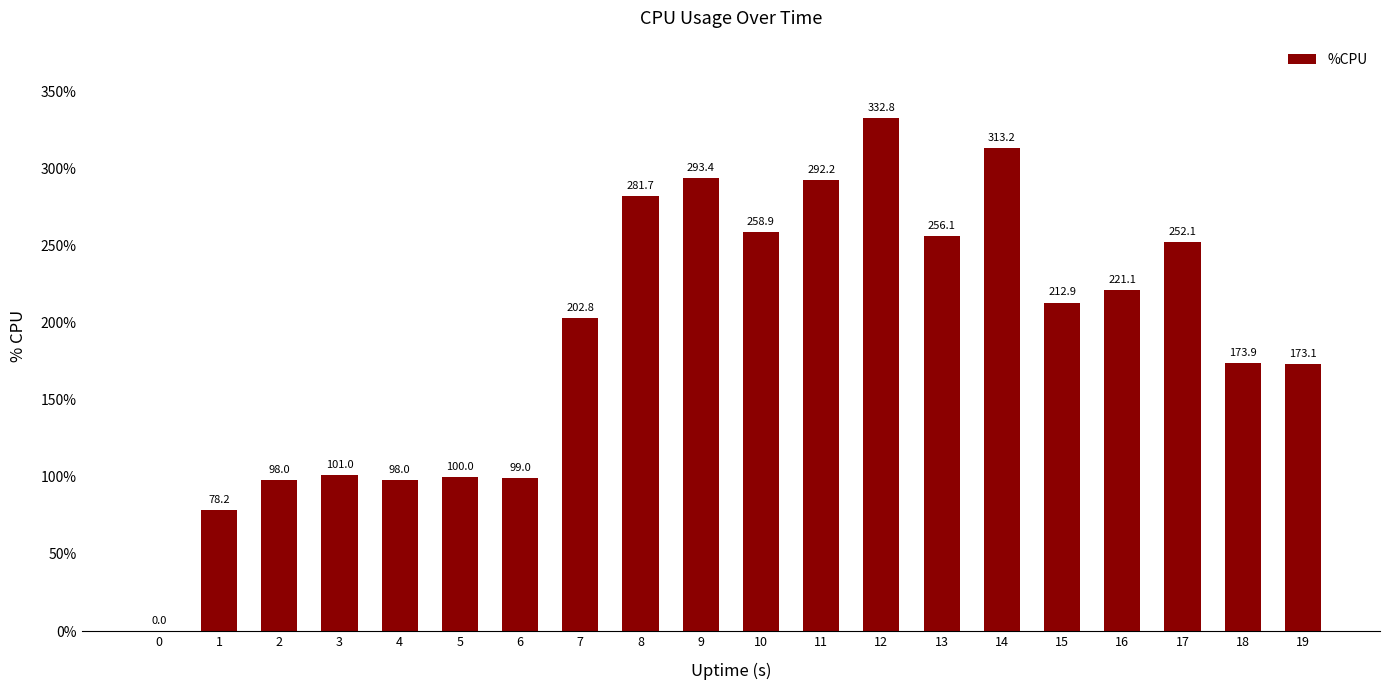

What is the average value?

191.9